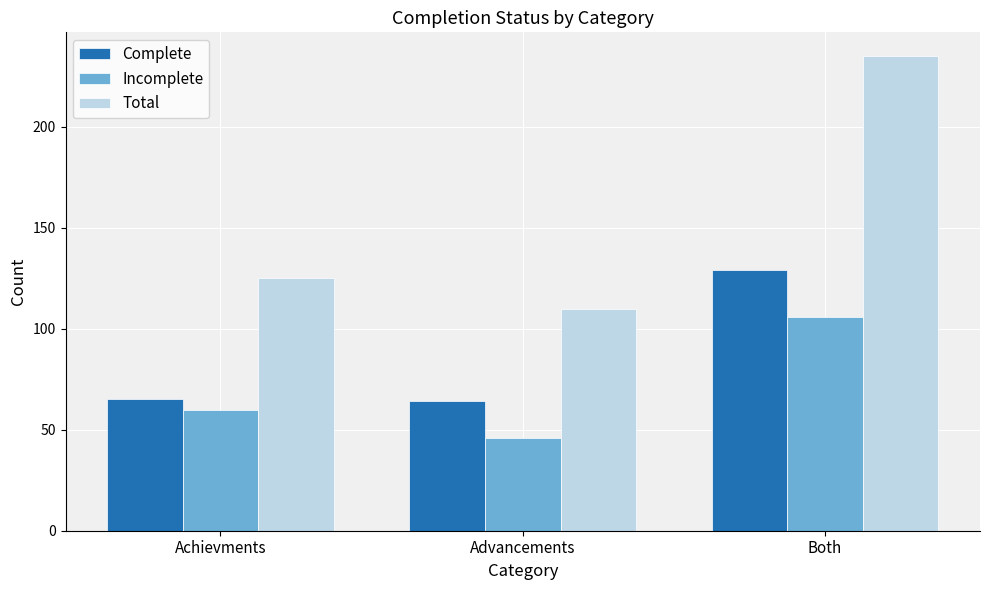

How many bars are there in total?

9